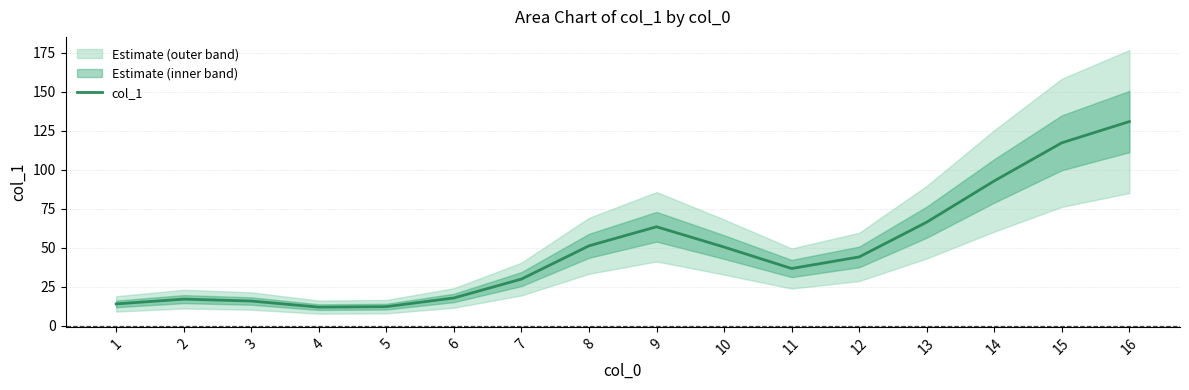

Rank the categories by value from highest to lowest.

16, 15, 14, 13, 9, 8, 10, 12, 11, 7, 6, 2, 3, 1, 5, 4